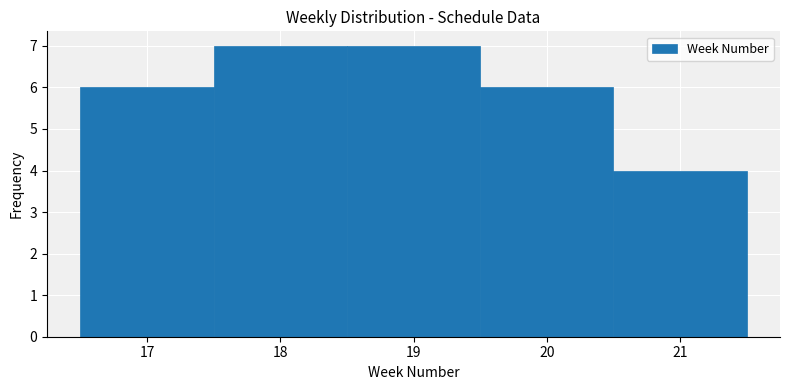

Reading left to right, list every bar in this chart as the range it spans on the x-axis followed by its height. The values are not printed on the chart, so give them approximately, as read against the axis.

16.5 to 17.5: 6
17.5 to 18.5: 7
18.5 to 19.5: 7
19.5 to 20.5: 6
20.5 to 21.5: 4